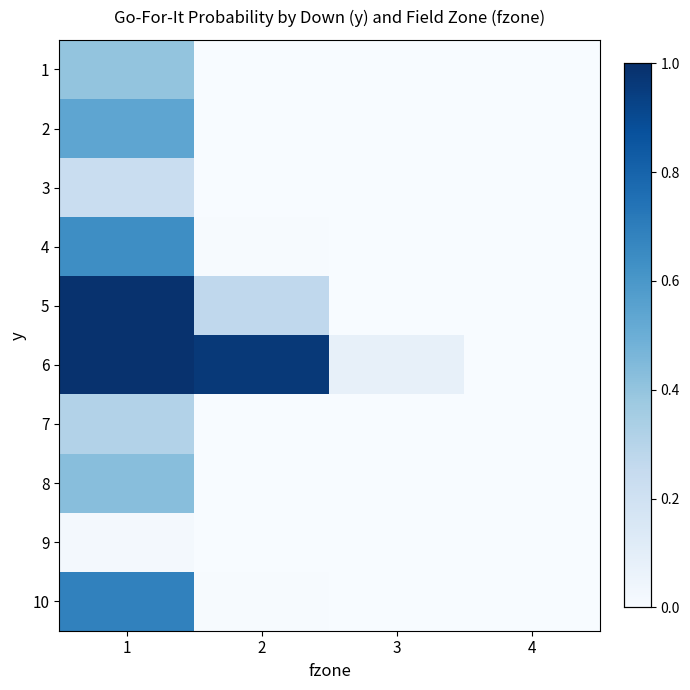

At 1, list the series in order from smallest to largest.

9, 3, 7, 1, 8, 2, 4, 10, 6, 5